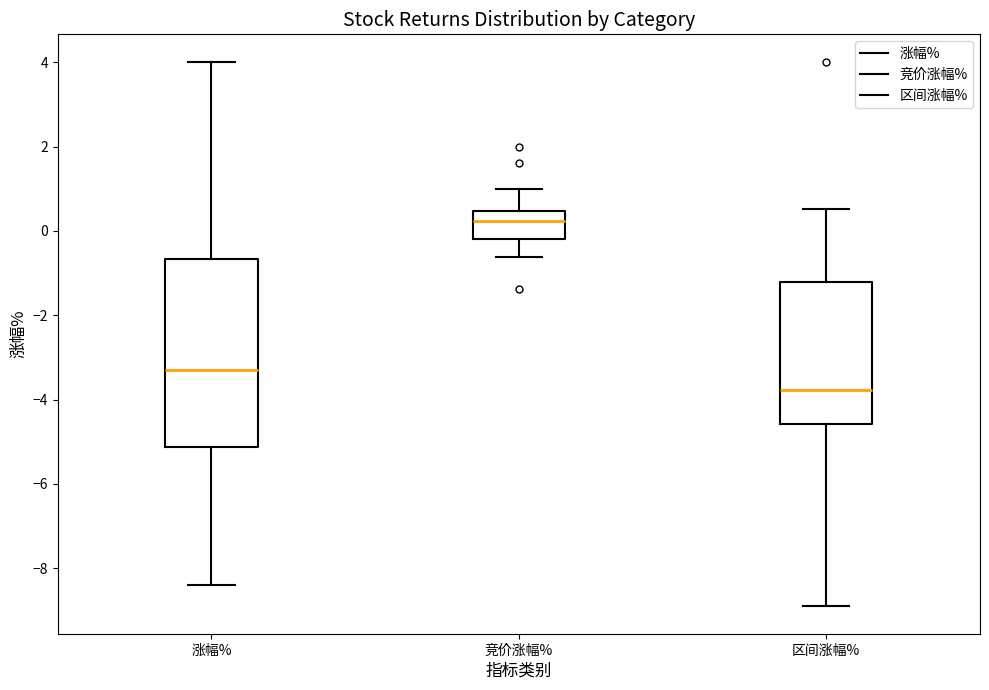

Reading left to right, transcribe this box plot: for each box, give where its median line is, the range the box spans, and where its two whiskers end, as read against the y-axis. The values are not printed on the chart, so give them approximately, as read against the axis.

涨幅%: median -3.2, box -5.2 to -0.6, whiskers -8.4 to 4.0
竞价涨幅%: median 0.2, box -0.2 to 0.4, whiskers -0.6 to 1.0
区间涨幅%: median -3.8, box -4.6 to -1.2, whiskers -9.0 to 0.6